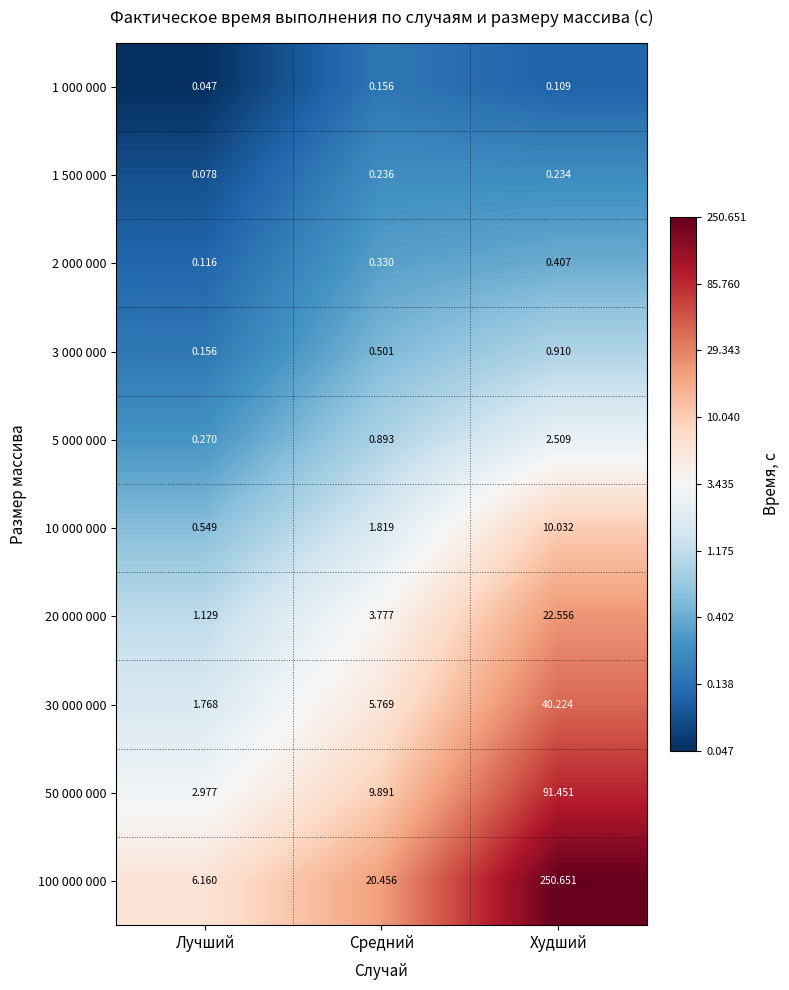

Where does the 20 000 000 series first go above 3?

Средний